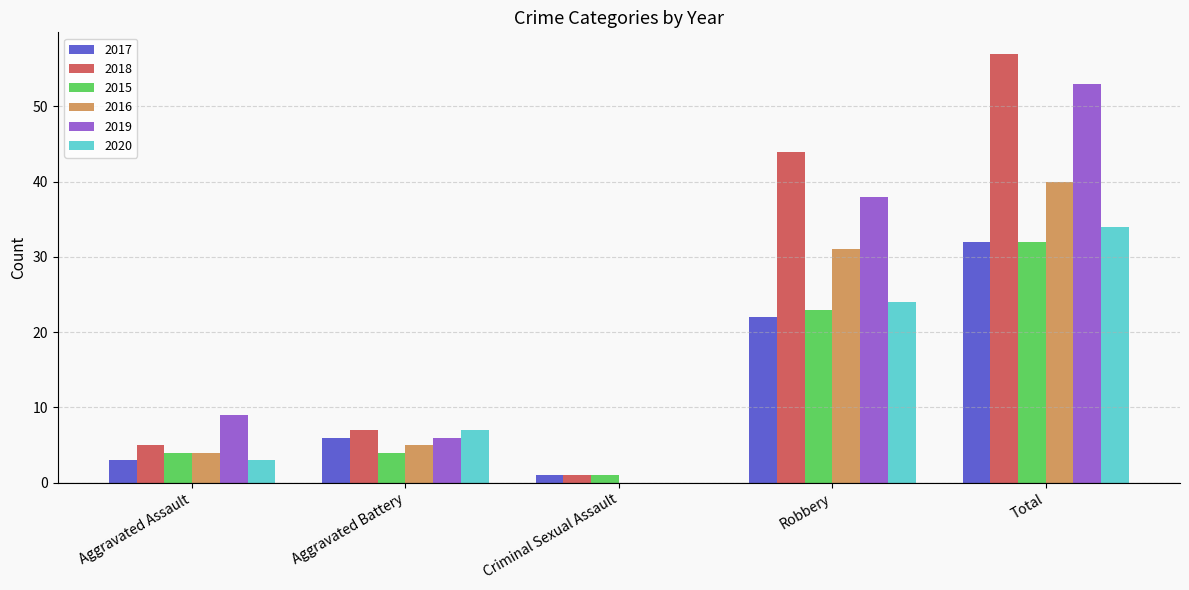

Between Aggravated Assault and Criminal Sexual Assault, which series saw the biggest shift?

2019